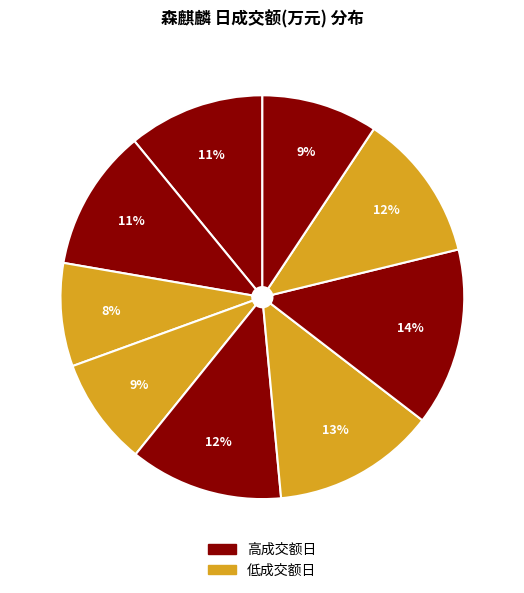

Count the number of slices in the pie.

9